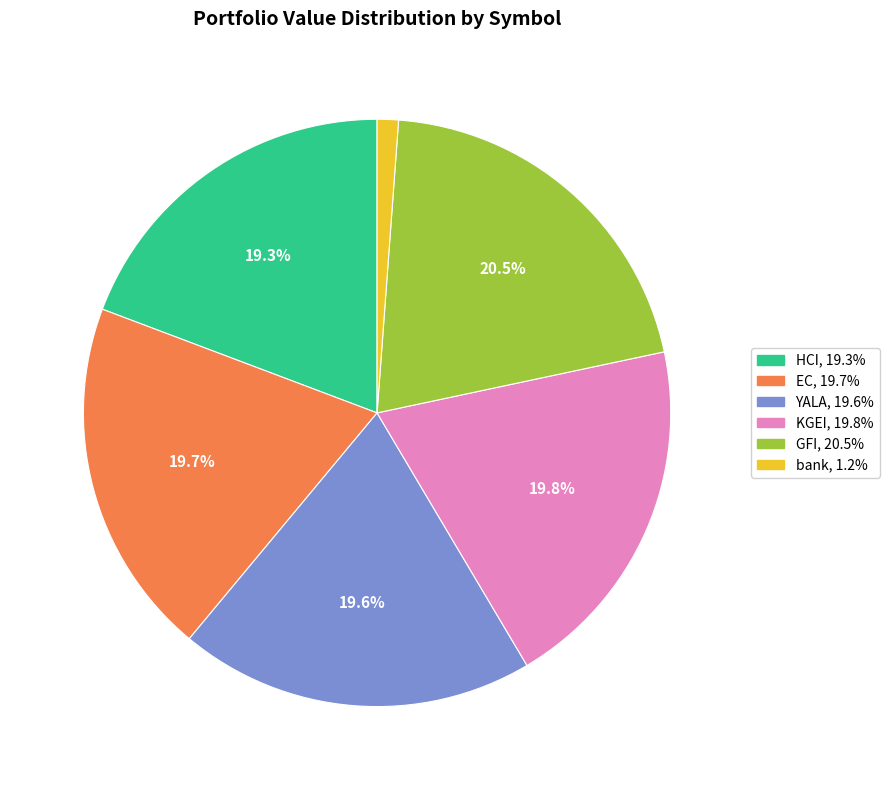

What is the ratio of the value at KGEI to the value at EC?

1.0